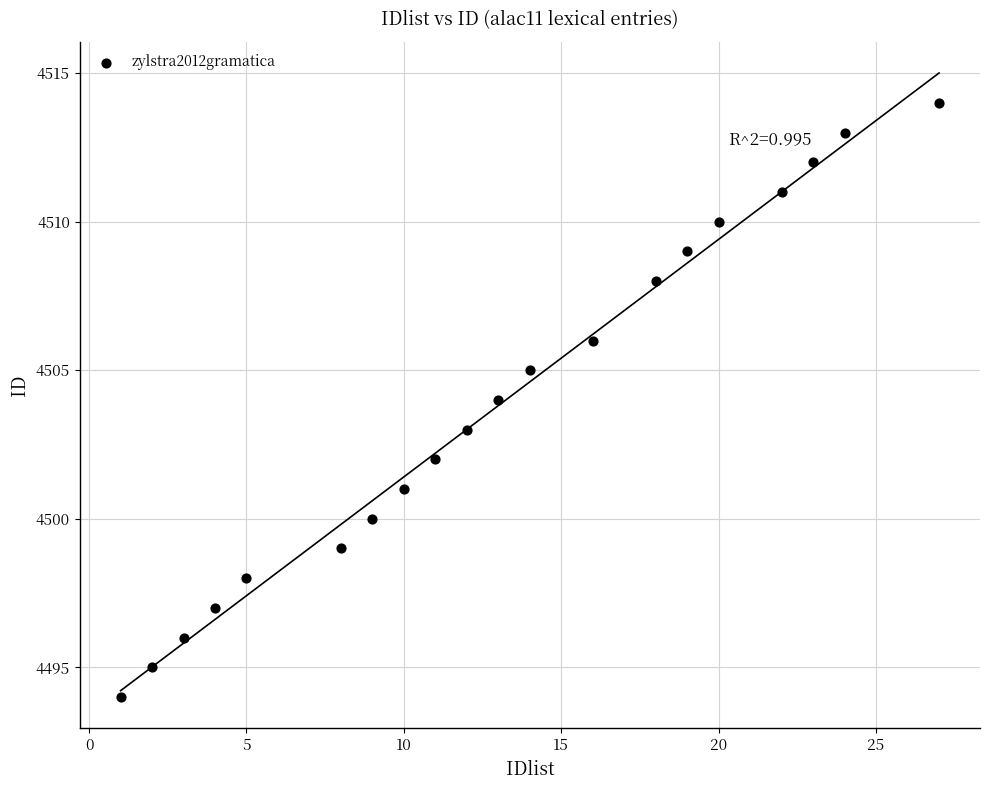

What is the range of X values (max minus min)?

26